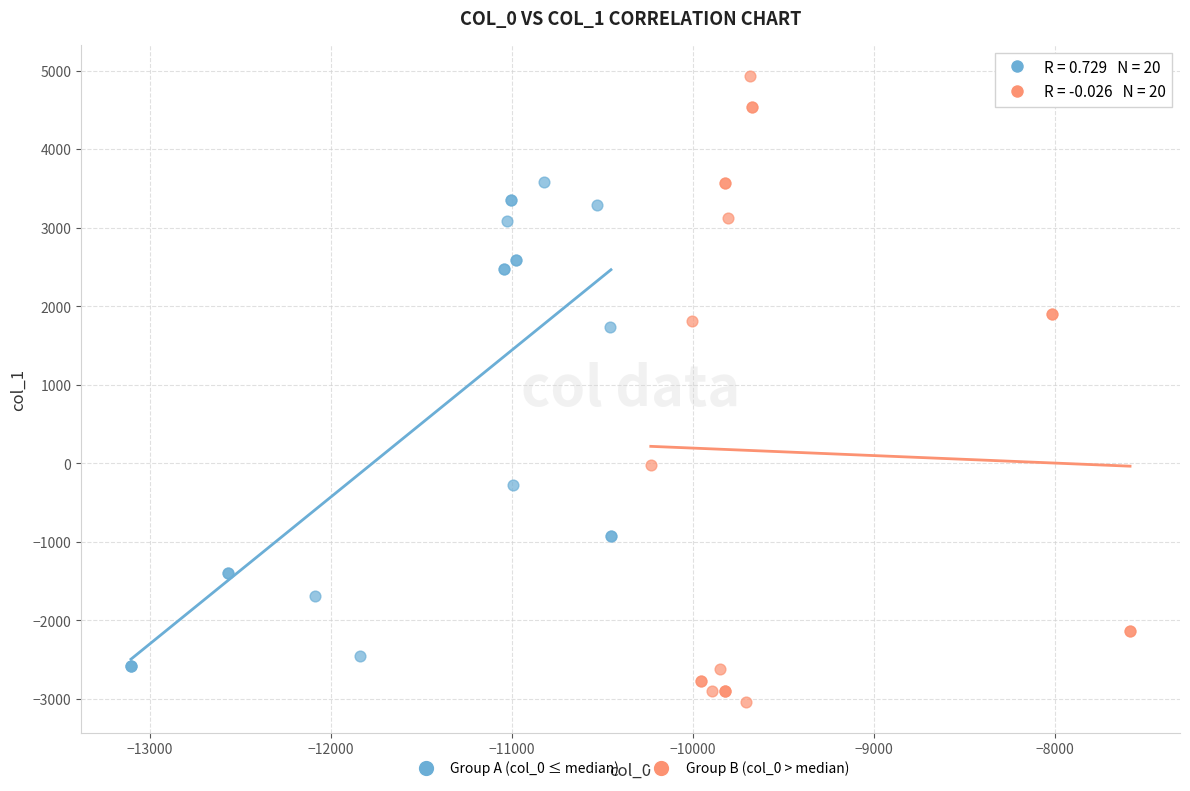

Which series has the largest Y range (max minus min)?

Group B (col_0 > median)